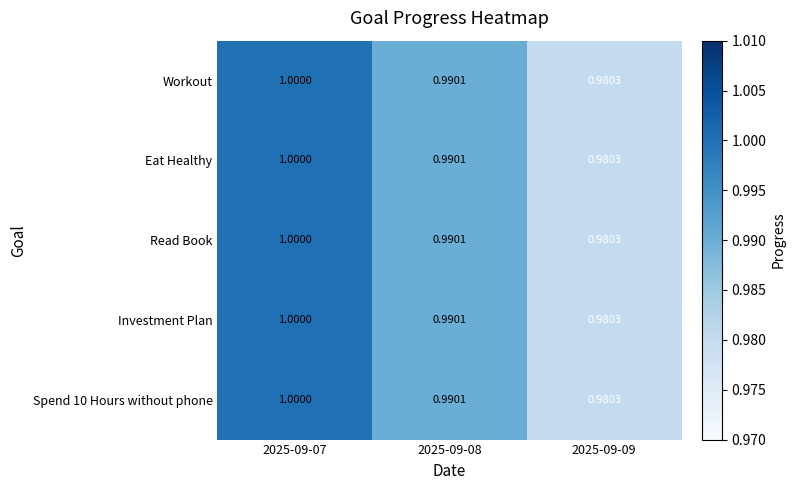

Is the value of Read Book at 2025-09-09 greater than the value of Spend 10 Hours without phone at 2025-09-07?

No